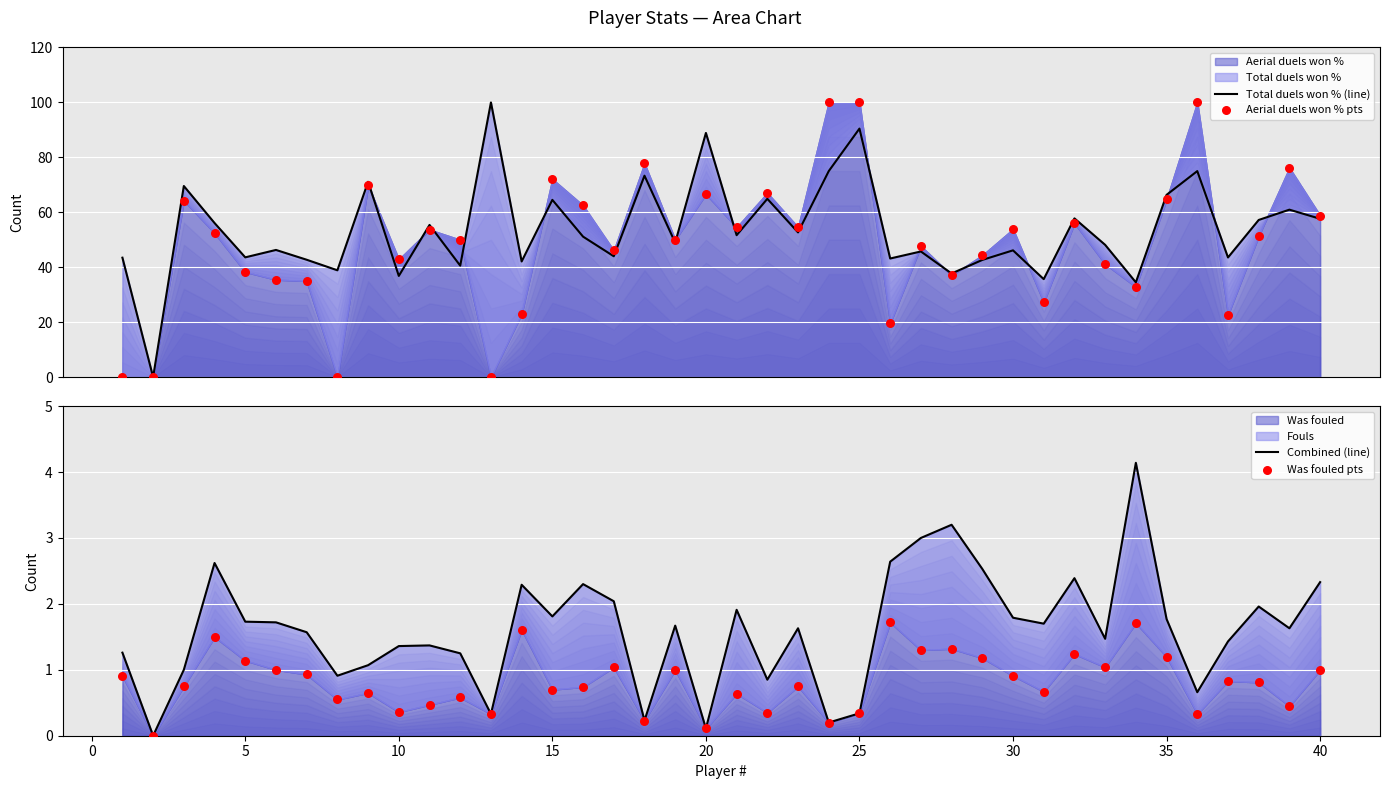

Which series has the largest total across all categories?

Total duels won % (line)